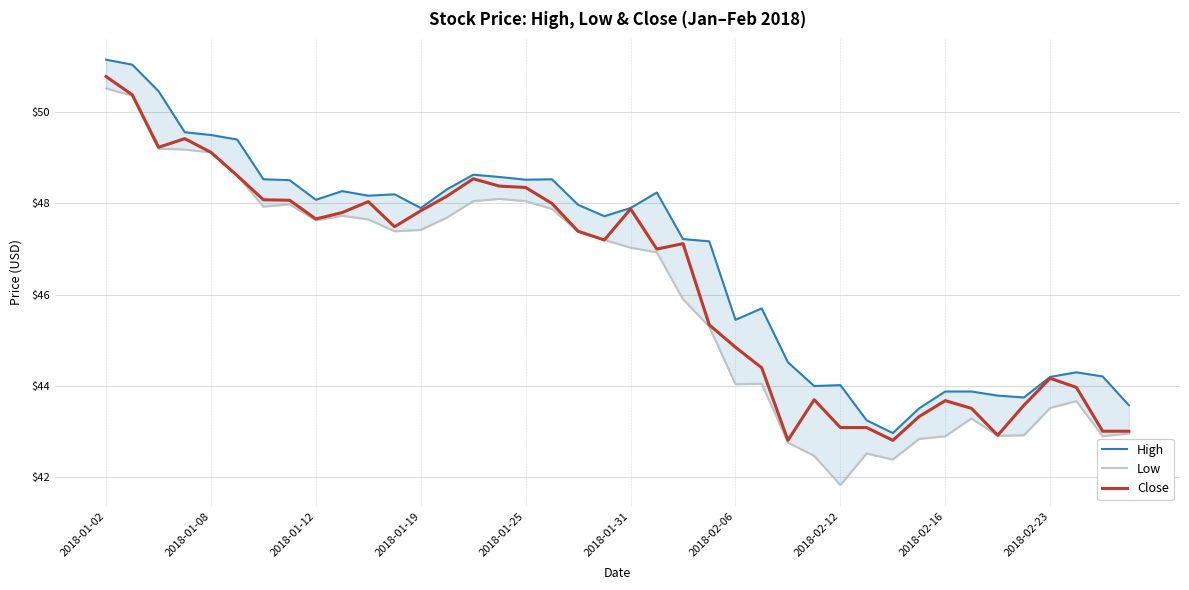

What is the highest value of the Close series?

50.8